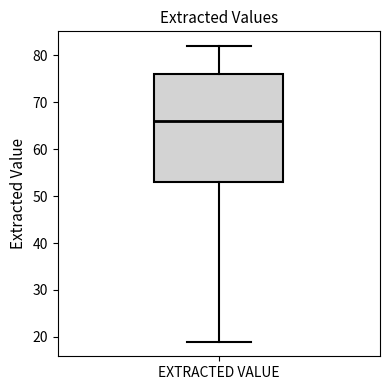

Transcribe this box plot: give where the median line is, the range the box spans, and where the two whiskers end, as read against the y-axis. The values are not printed on the chart, so give them approximately, as read against the axis.

median 66, box 53 to 76, whiskers 19 to 82